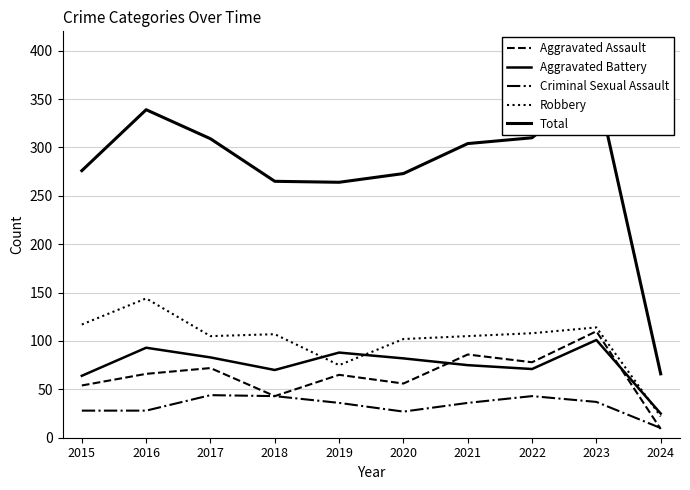

Reading left to right, transcribe all the data shown in this chart.

Aggravated Assault: 2015=54	2016=66	2017=72	2018=43	2019=65	2020=56	2021=86	2022=78	2023=110	2024=9
Aggravated Battery: 2015=64	2016=93	2017=83	2018=70	2019=88	2020=82	2021=75	2022=71	2023=101	2024=25
Criminal Sexual Assault: 2015=28	2016=28	2017=44	2018=43	2019=36	2020=27	2021=36	2022=43	2023=37	2024=10
Robbery: 2015=117	2016=144	2017=105	2018=107	2019=75	2020=102	2021=105	2022=108	2023=114	2024=22
Total: 2015=276	2016=339	2017=309	2018=265	2019=264	2020=273	2021=304	2022=310	2023=365	2024=66